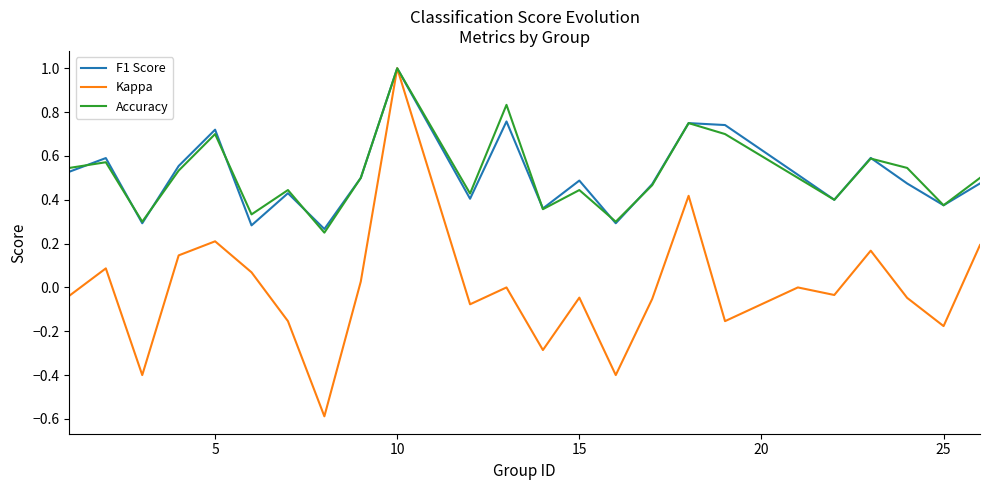

Which series has the largest range (max minus min)?

Kappa